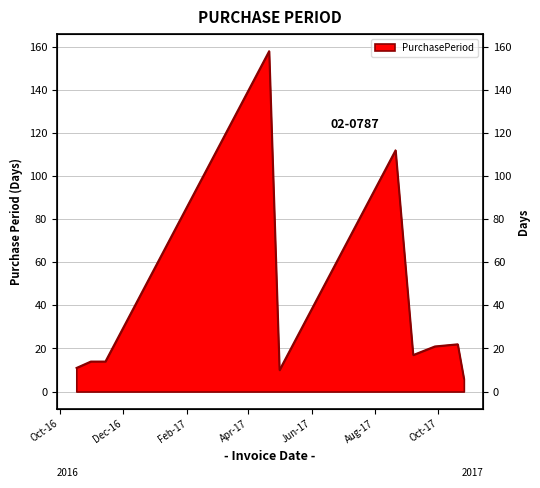

The value at 2016-10-31 is 14. True or false?

True